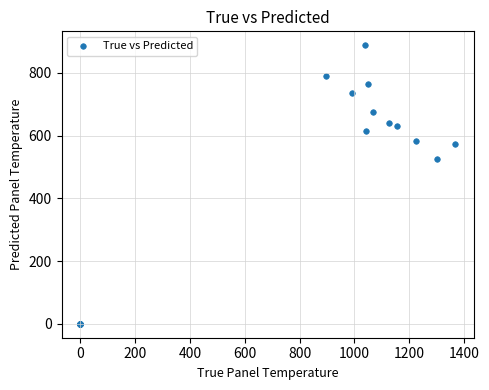

What Y value in the scatter plot is closest to 443?

526.5